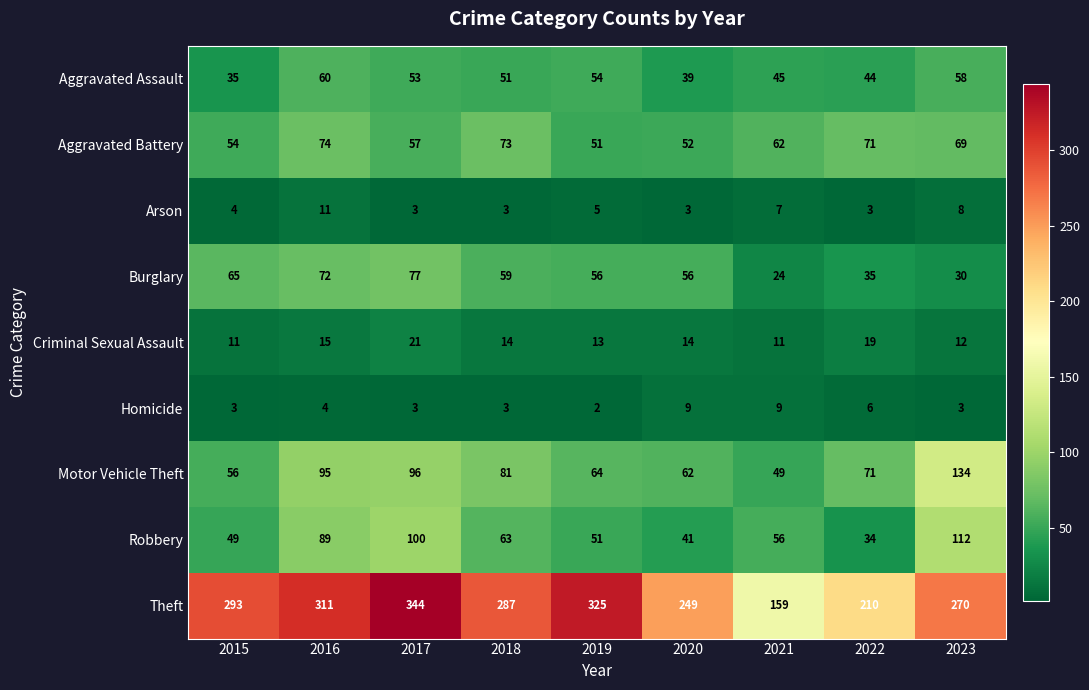

How many series are shown in this chart?

9